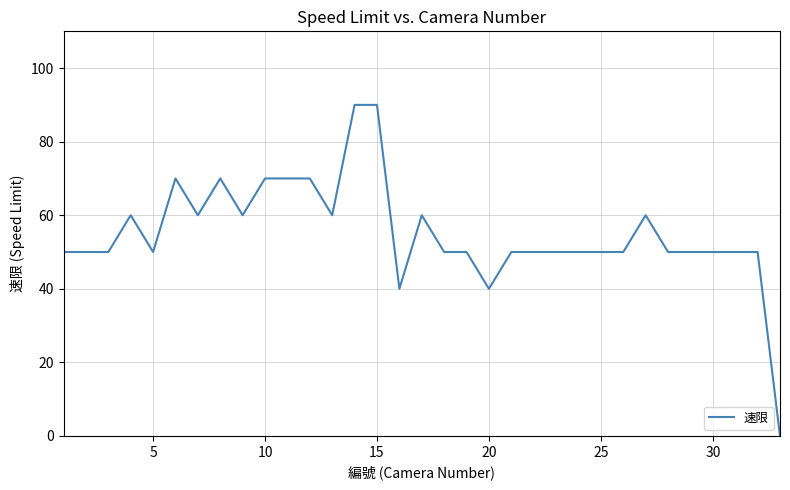

What is the difference between the maximum and minimum values?

90